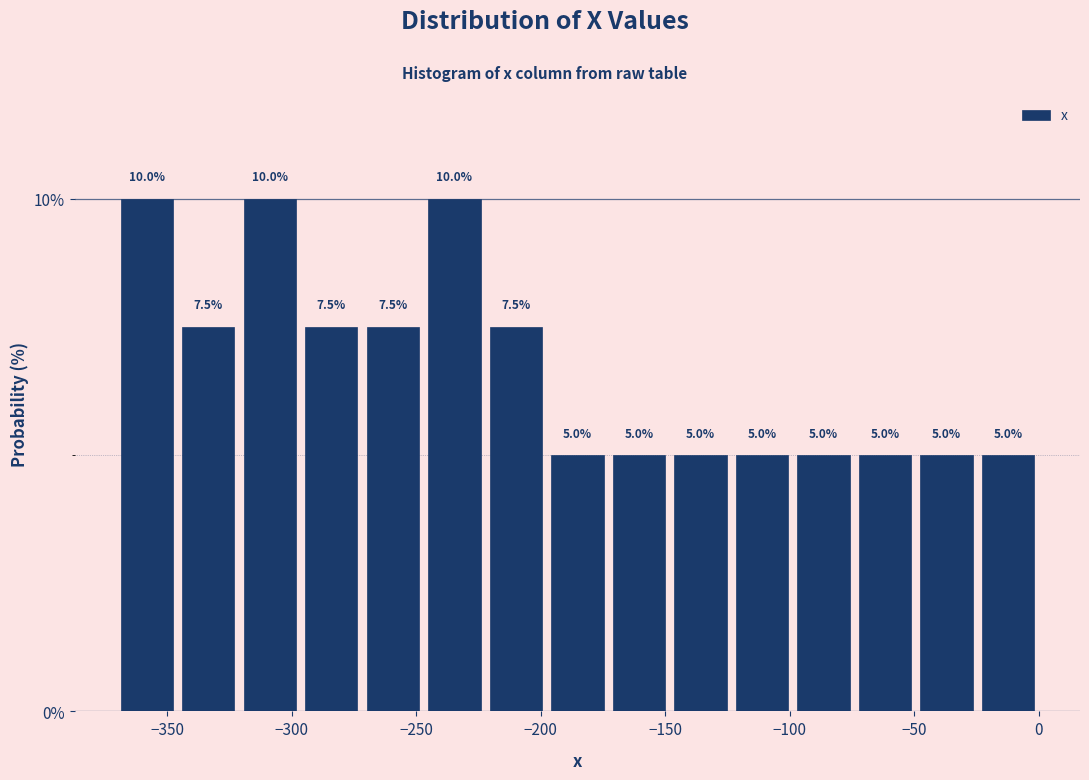

Reading left to right, list every bar in this chart as the range it spans on the x-axis followed by its height. The bar edges are not printed on the chart, so give them approximately, as read against the axis.

-370 to -345: 10.0
-345 to -320: 7.5
-320 to -295: 10.0
-295 to -270: 7.5
-270 to -245: 7.5
-245 to -220: 10.0
-220 to -200: 7.5
-200 to -175: 5.0
-175 to -150: 5.0
-150 to -125: 5.0
-125 to -100: 5.0
-100 to -75: 5.0
-75 to -50: 5.0
-50 to -25: 5.0
-25 to 0: 5.0